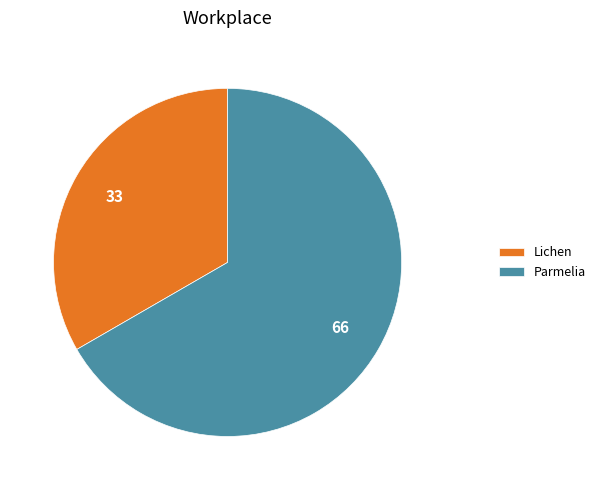

Which slice is the largest?

Parmelia